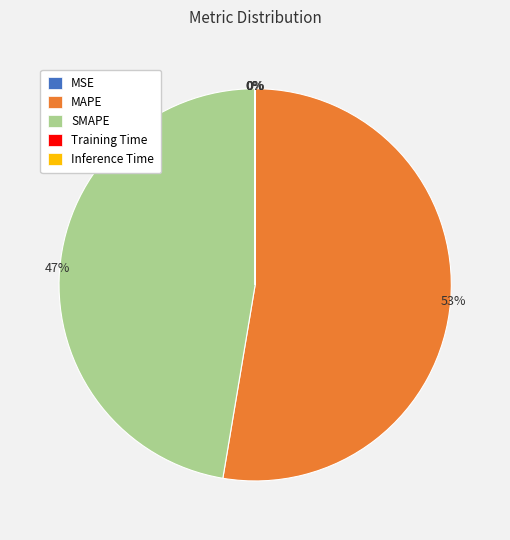

To the nearest percent, what percentage of the pie is MAPE?

53%